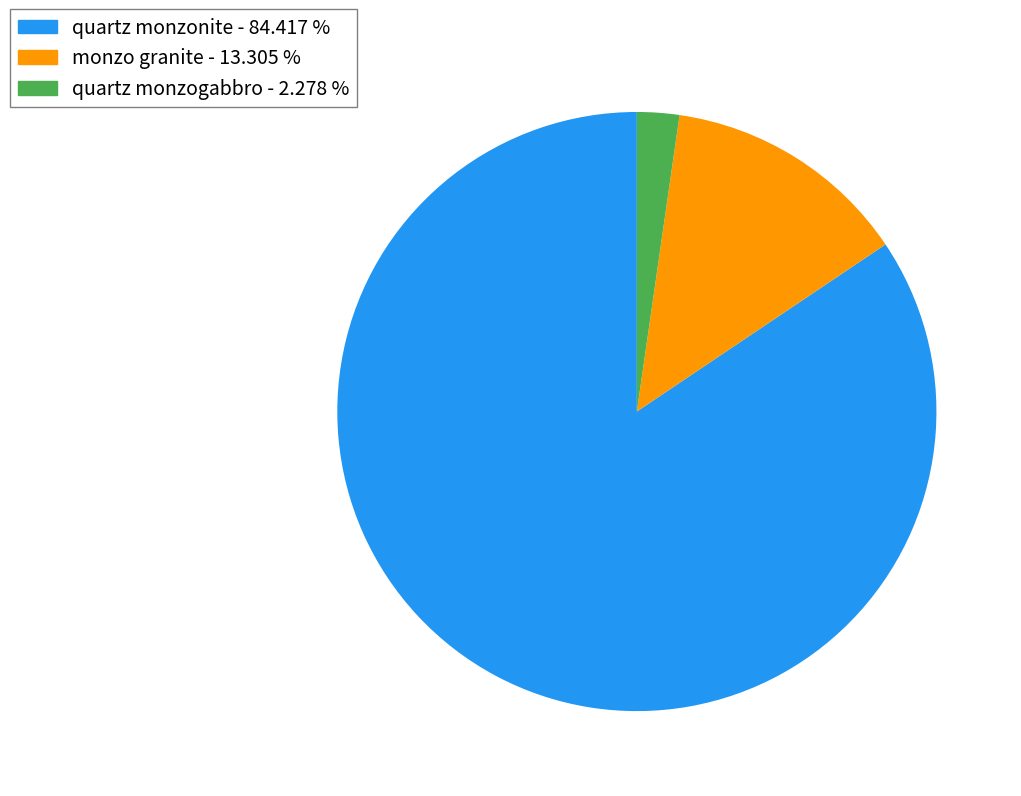

Approximately how many times larger is the value at quartz monzonite - 84.417 % compared to monzo granite - 13.305 %?

6.3